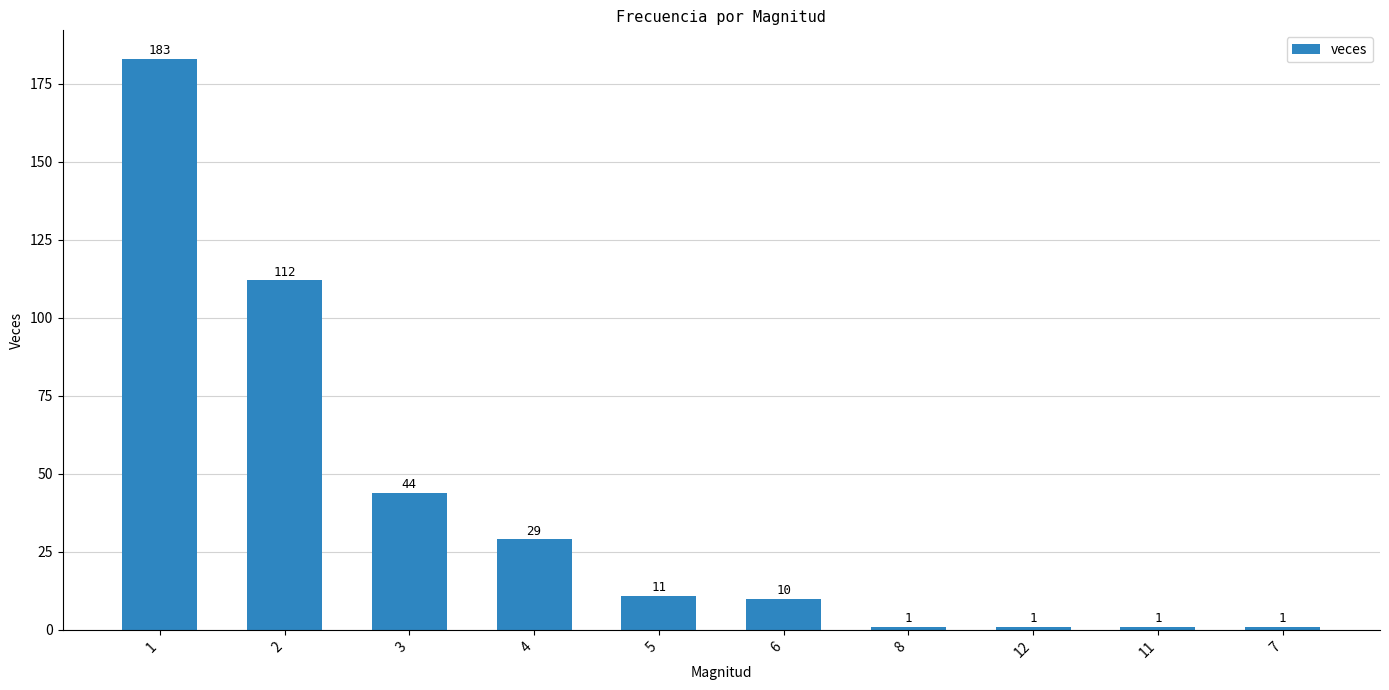

What is the label of the 2nd bar from the right?

11